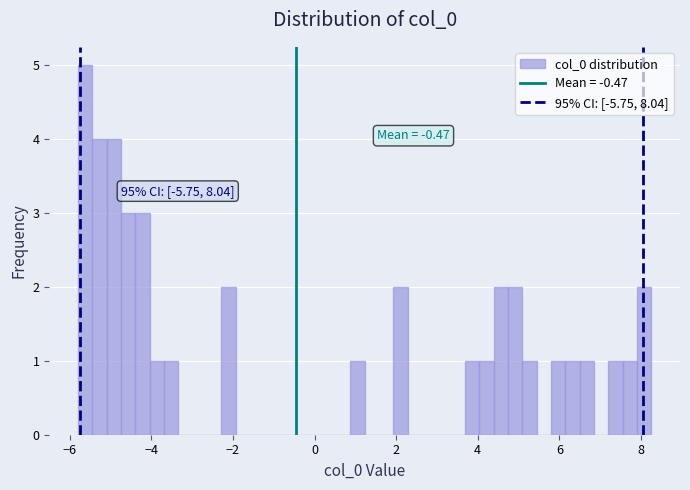

Around what value on the x-axis is the tallest bar? Give the approximate position of its centre, as read against the axis.

-5.6